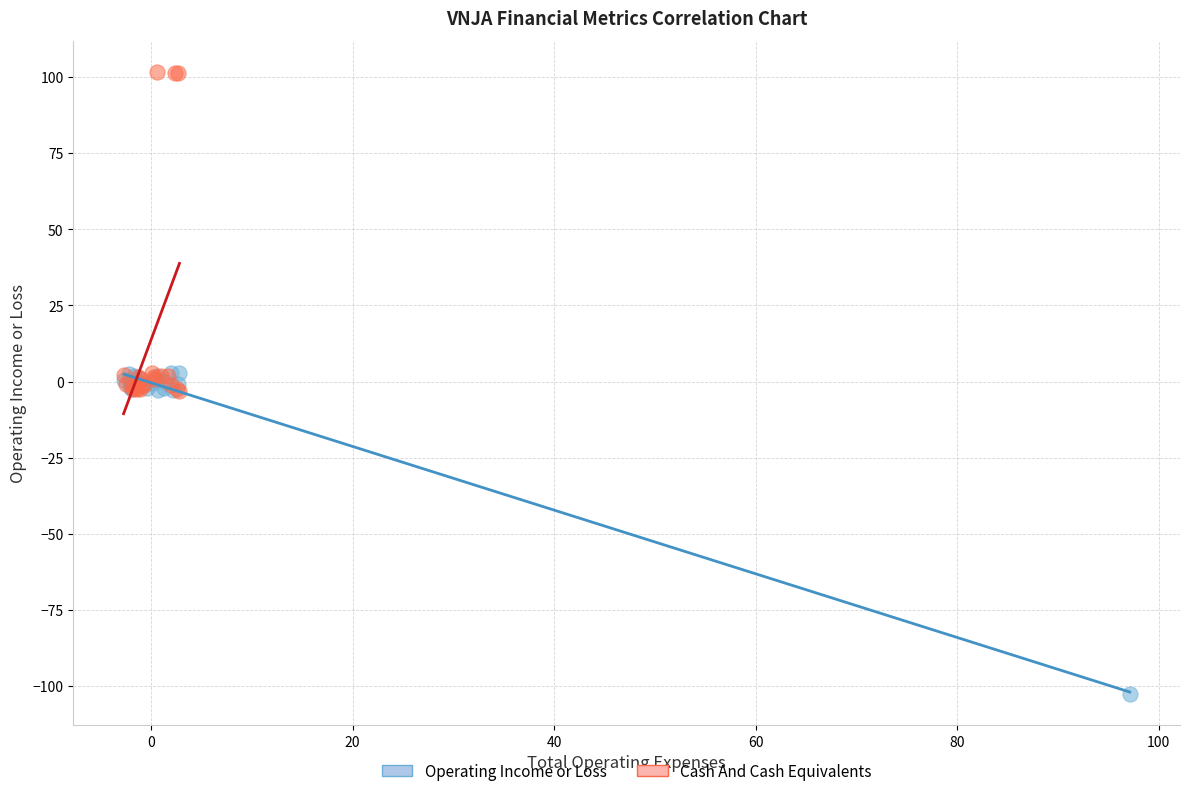

Which series contains the lowest Y value?

Operating Income or Loss